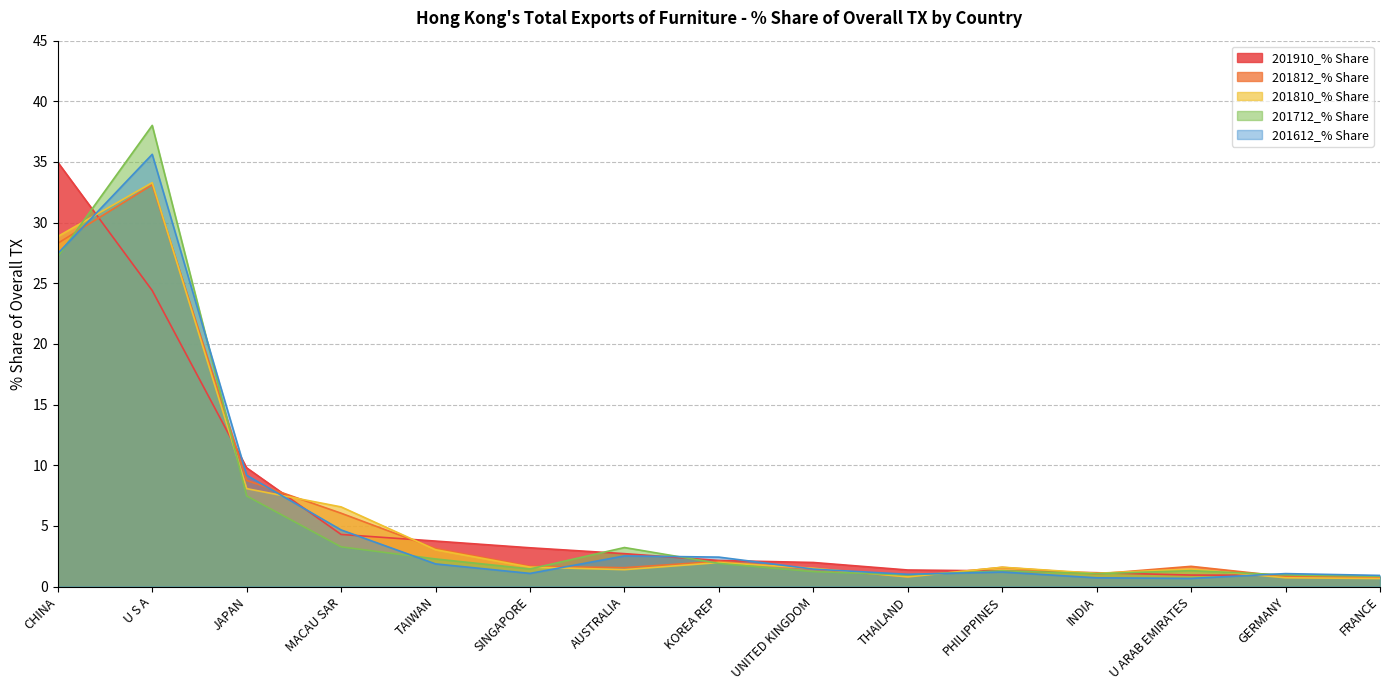

How many lines are shown in the chart?

5